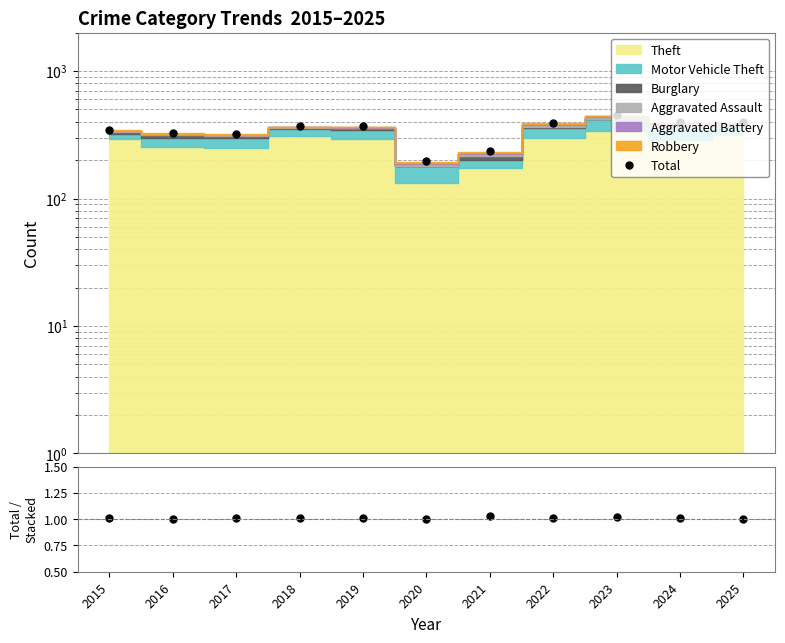

Reading left to right, list all the values displayed in this chart.

Total: 2015=347.0	2016=329.0	2017=322.0	2018=368.0	2019=368.0	2020=196.0	2021=237.0	2022=393.0	2023=451.0	2024=400.0	2025=396.0
Total/Stacked: 2015=1.0	2016=1.0	2017=1.0	2018=1.0	2019=1.0	2020=1.0	2021=1.0	2022=1.0	2023=1.0	2024=1.0	2025=1.0